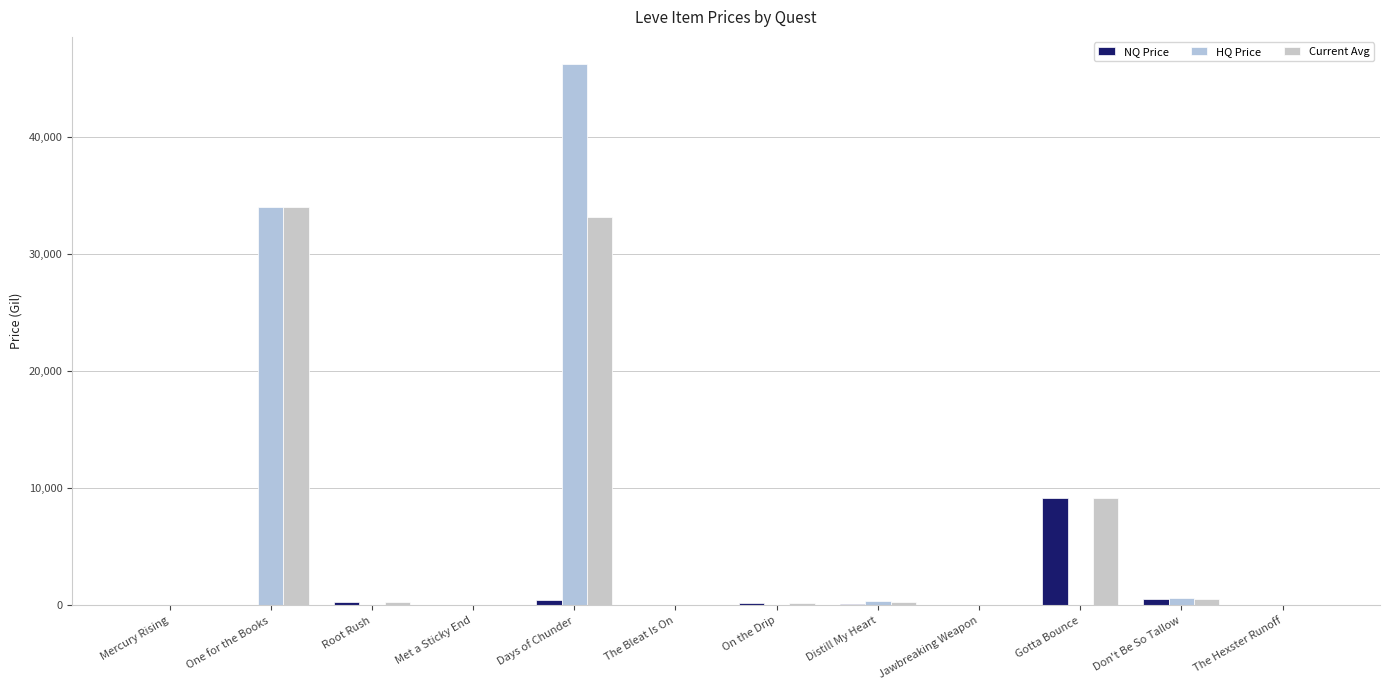

What is the value of the NQ Price bar at the 4th from the left?

23.9